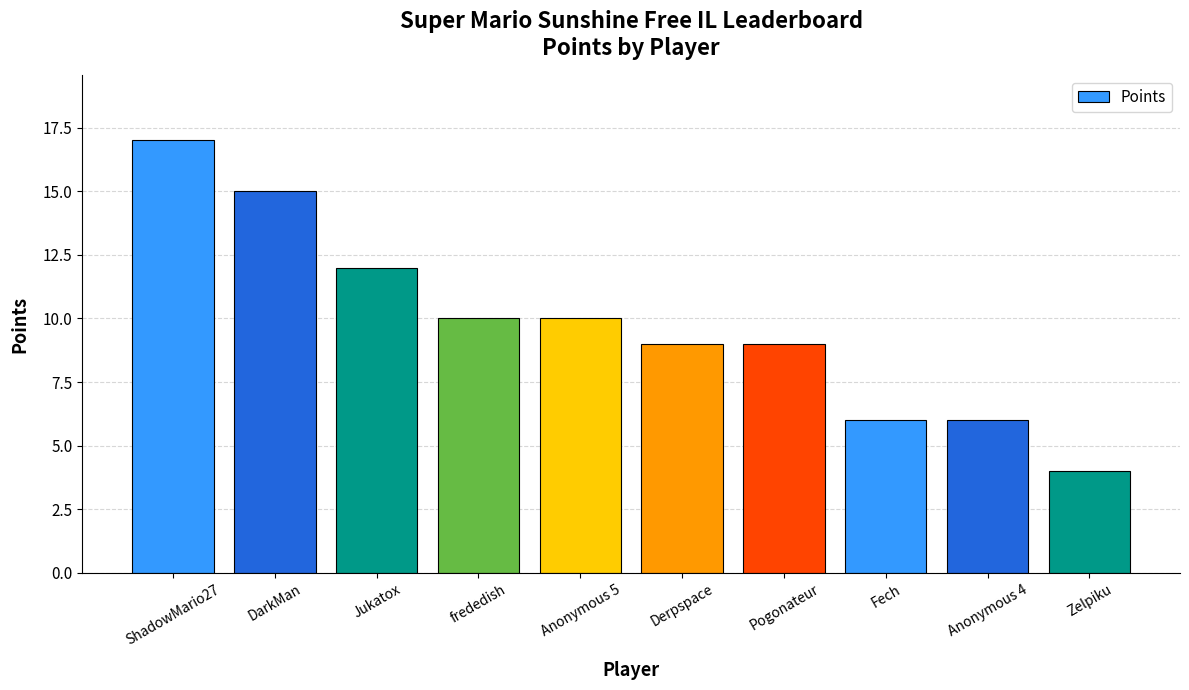

What is the change in value from frededish to Derpspace?

-1